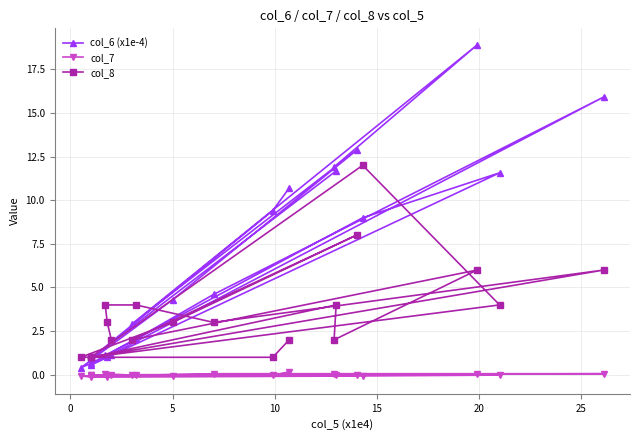

What is the minimum value for col_8?

1.0